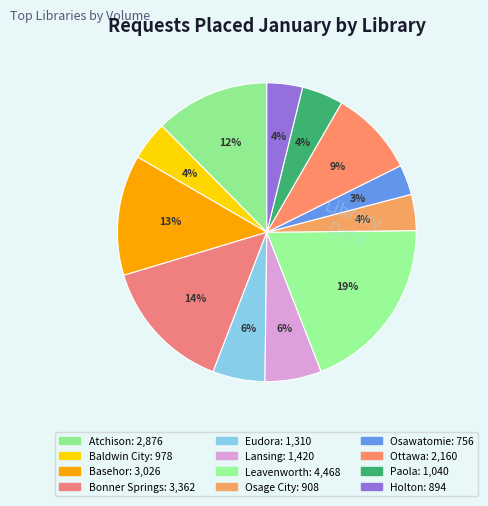

Which category has the smallest portion of the pie?

Osawatomie Public Library